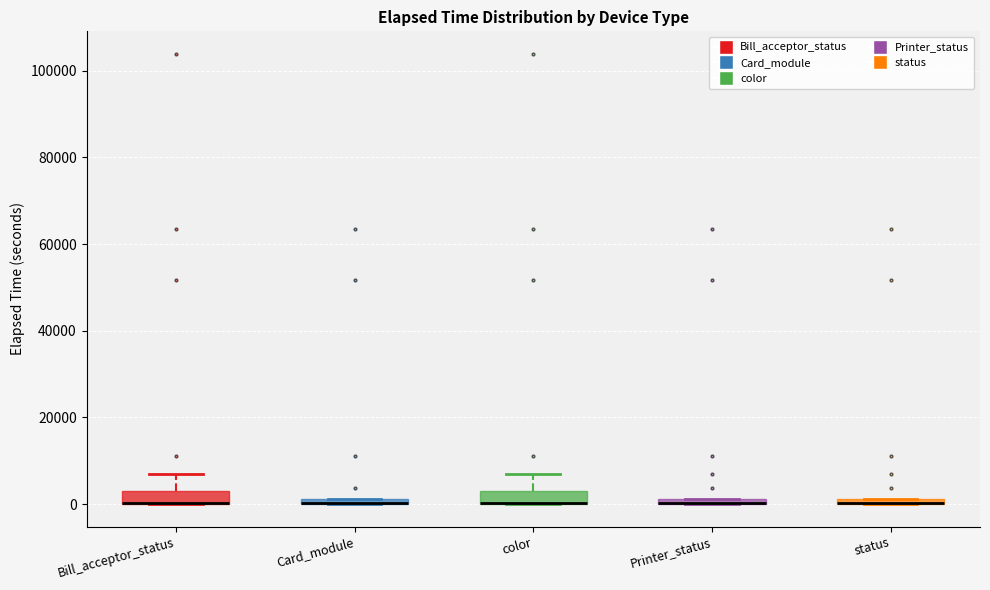

Where is the upper edge of the box for color on the y-axis? The values are not printed on the chart, so give them approximately, as read against the axis.

4000